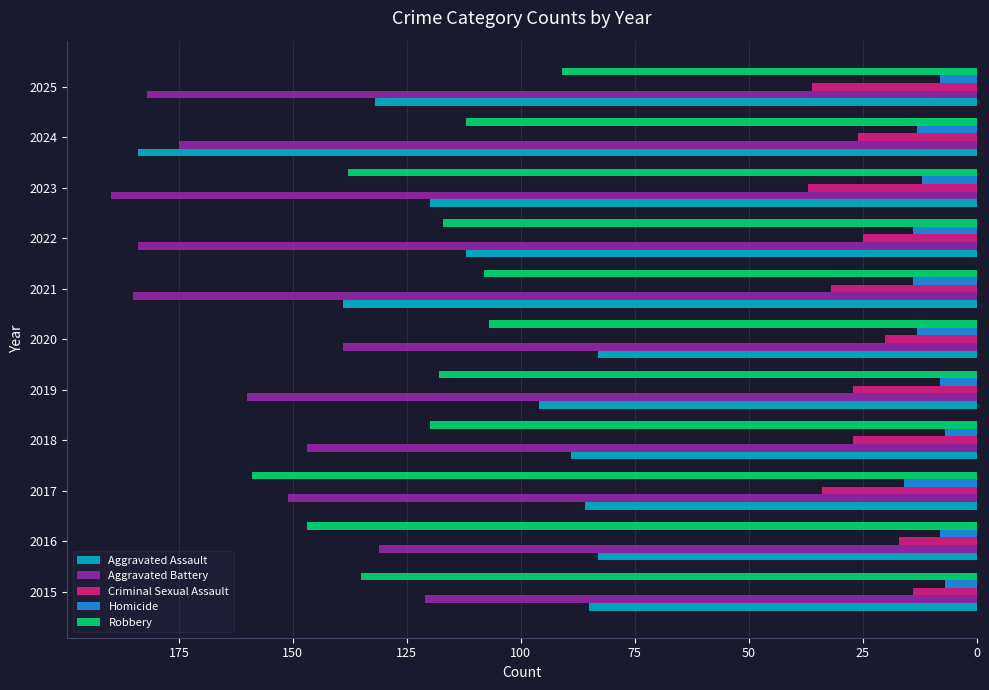

What is the difference between the second highest and second lowest values in the Robbery series?

40